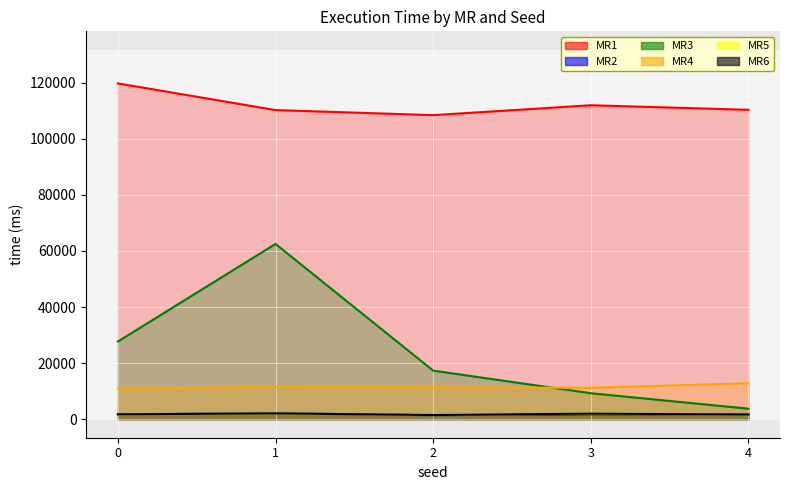

What is the difference between the maximum and second lowest values in the MR5 series?

462